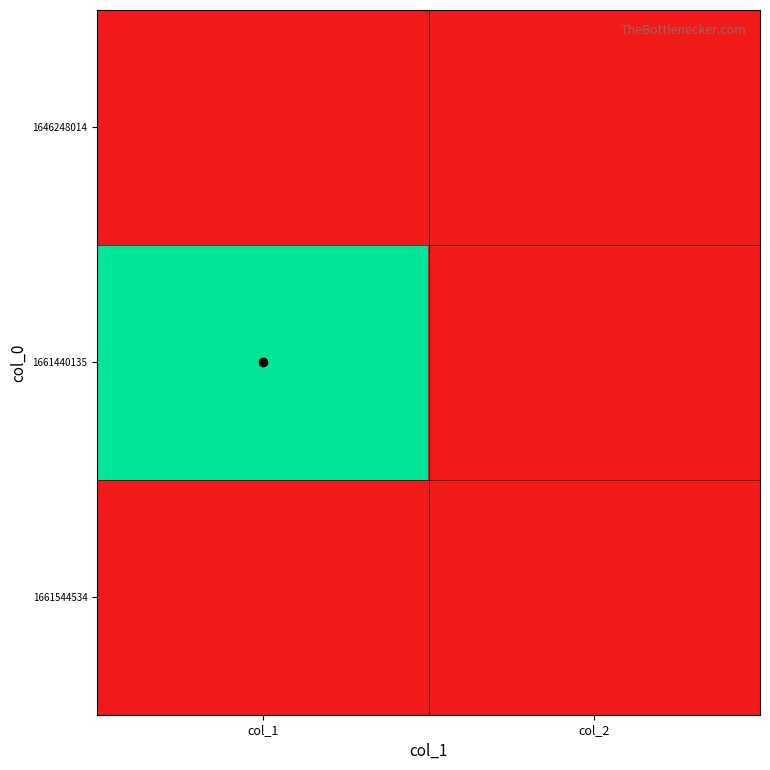

Rank the series at col_2 from highest to lowest value.

1646248014, 1661440135, 1661544534